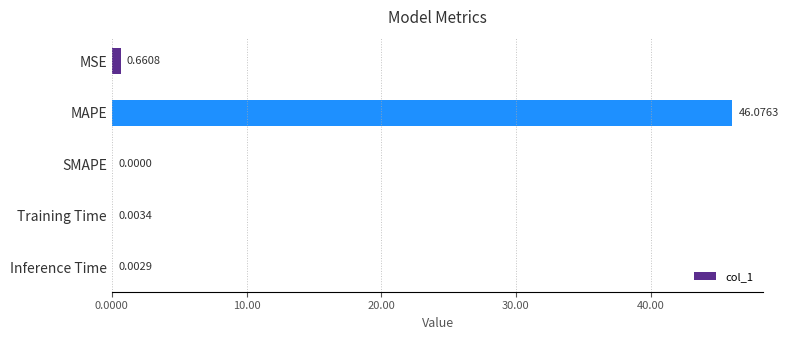

What is the sum of all values?

46.7